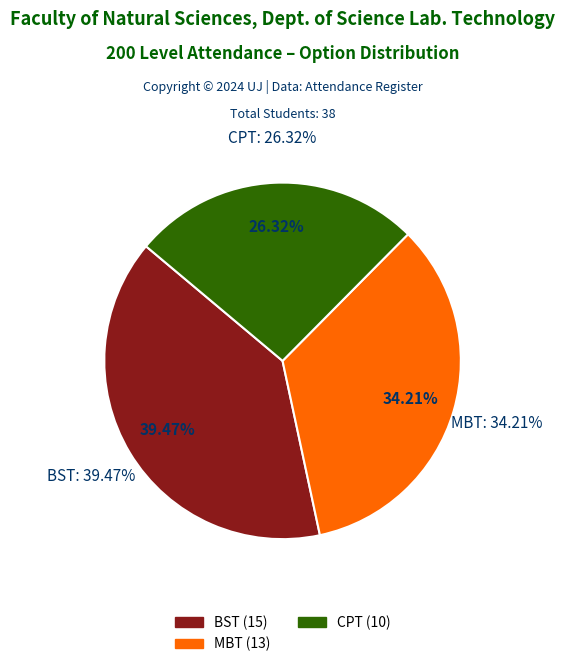

Does BST represent more than half of the total?

No